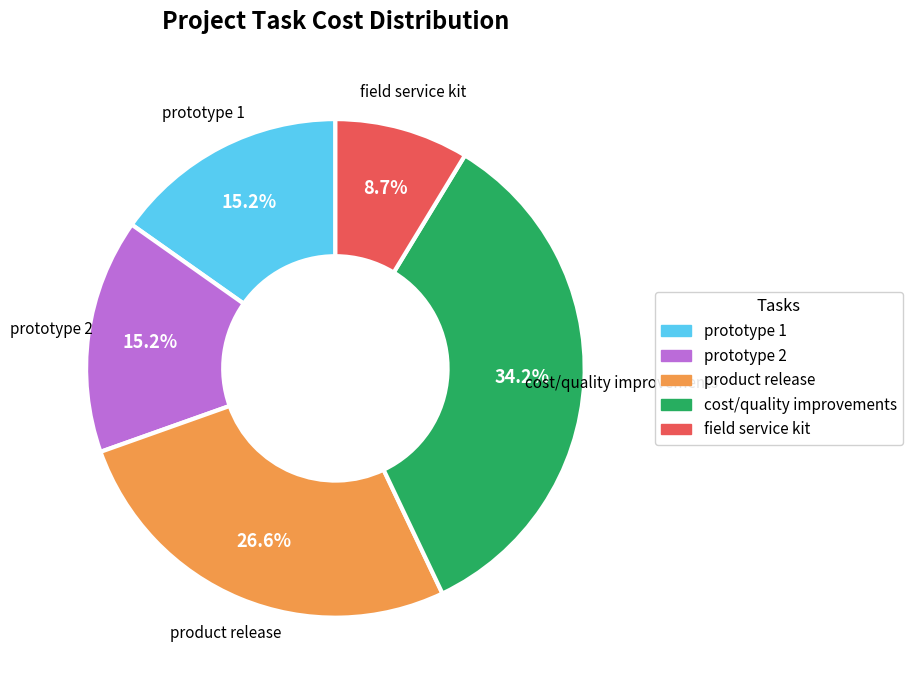

Which category has the biggest portion of the pie?

cost/quality improvements